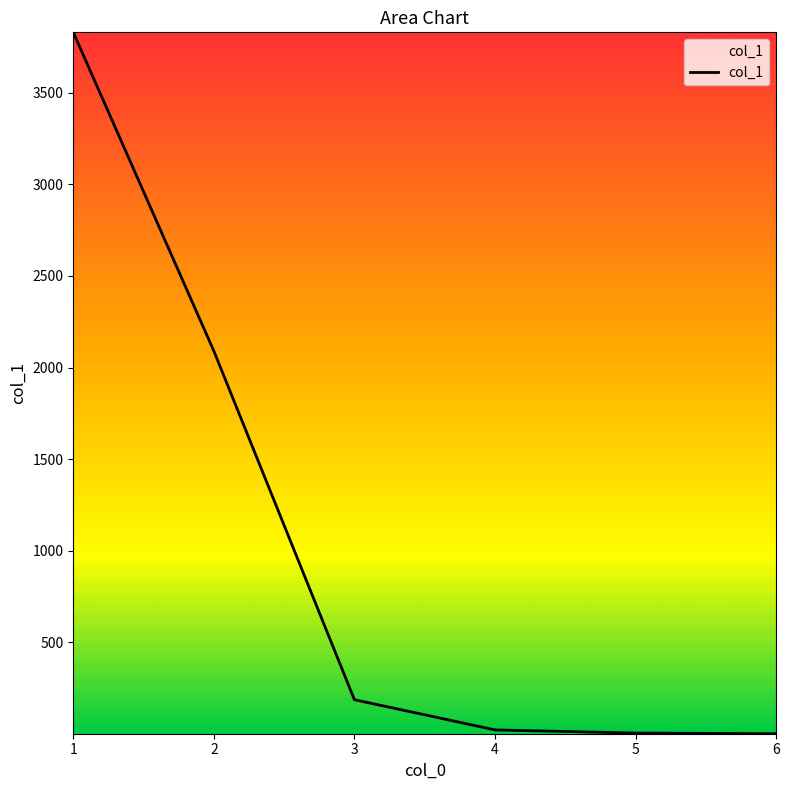

Which has a higher value, 3 or 5?

3